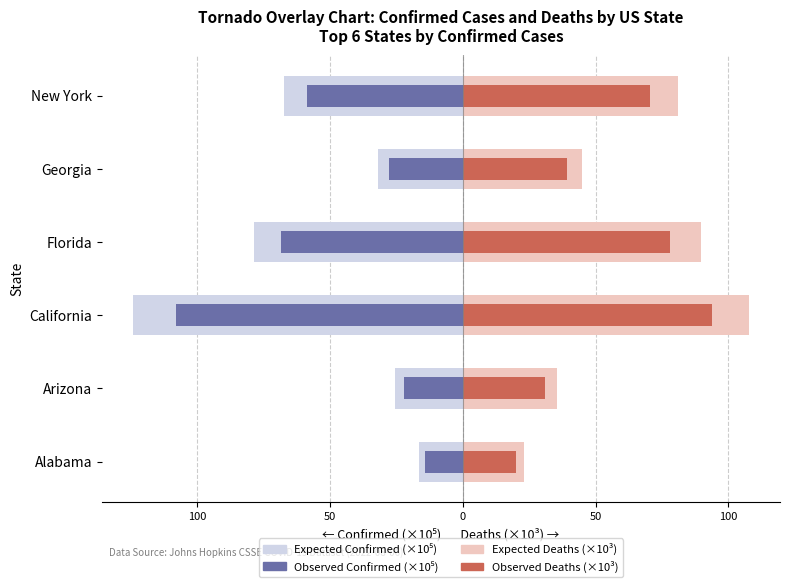

How many series are shown in this chart?

4